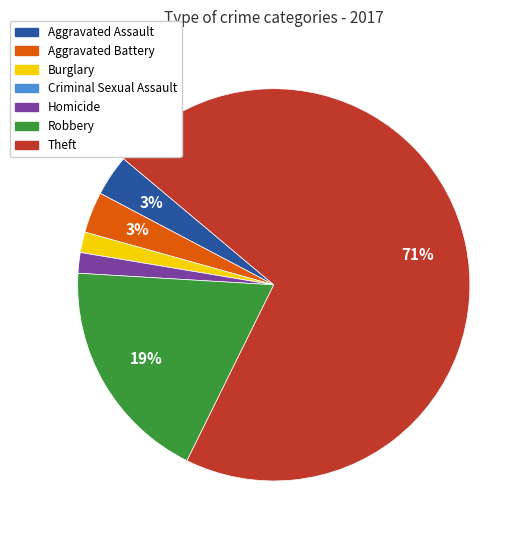

Which category has the biggest portion of the pie?

Theft